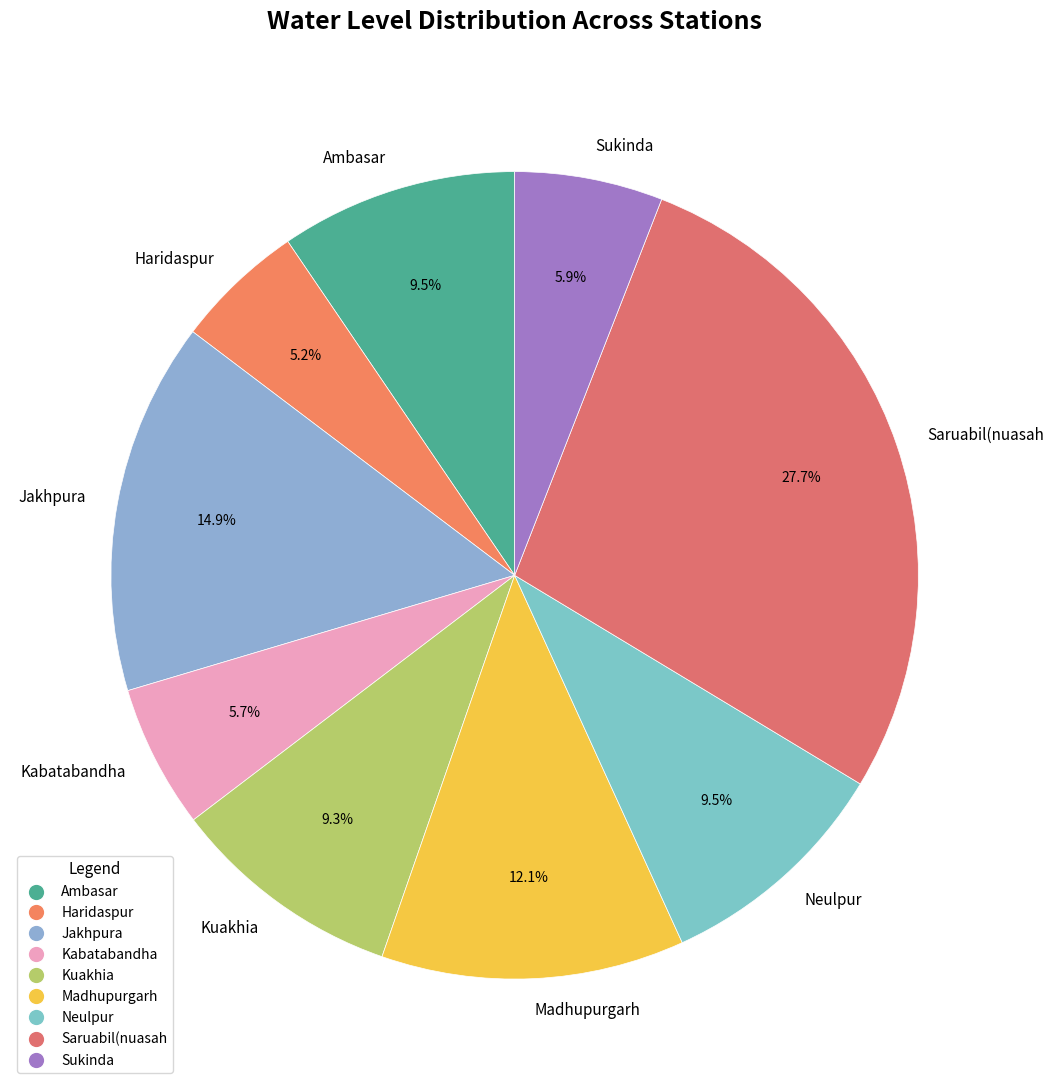

To the nearest percent, what is the difference between the Saruabil(nuasah and Ambasar slice percentages?

18%